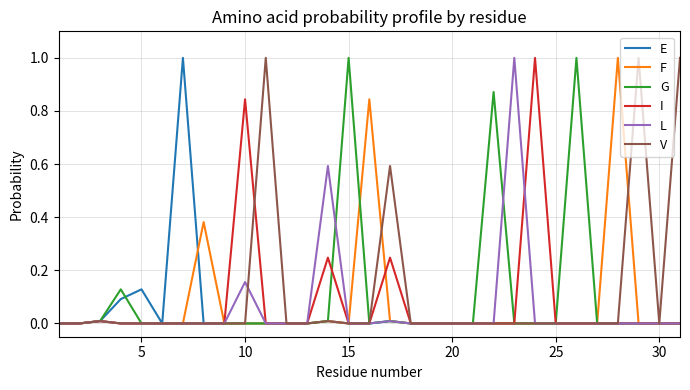

What is the difference between the maximum and second lowest values in the L series?

1.0